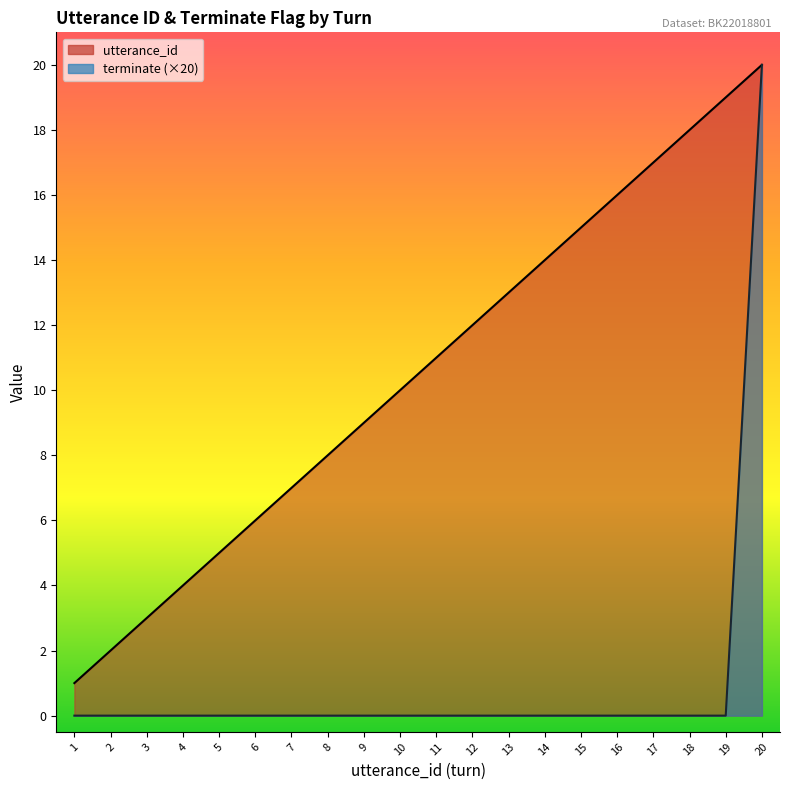

What is the value of the terminate point at the 20th from the left?

20